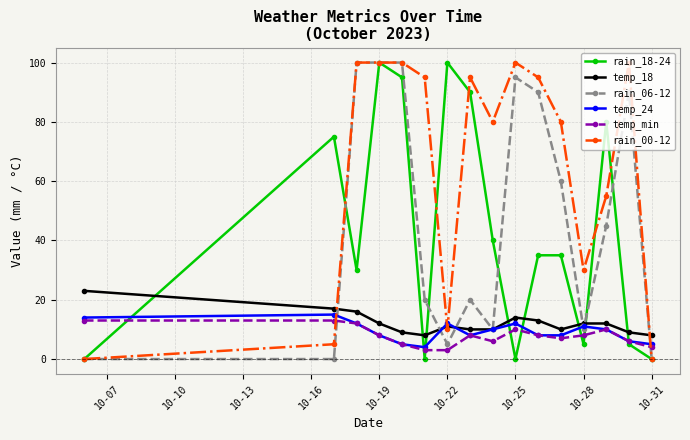

How many lines are shown in the chart?

6